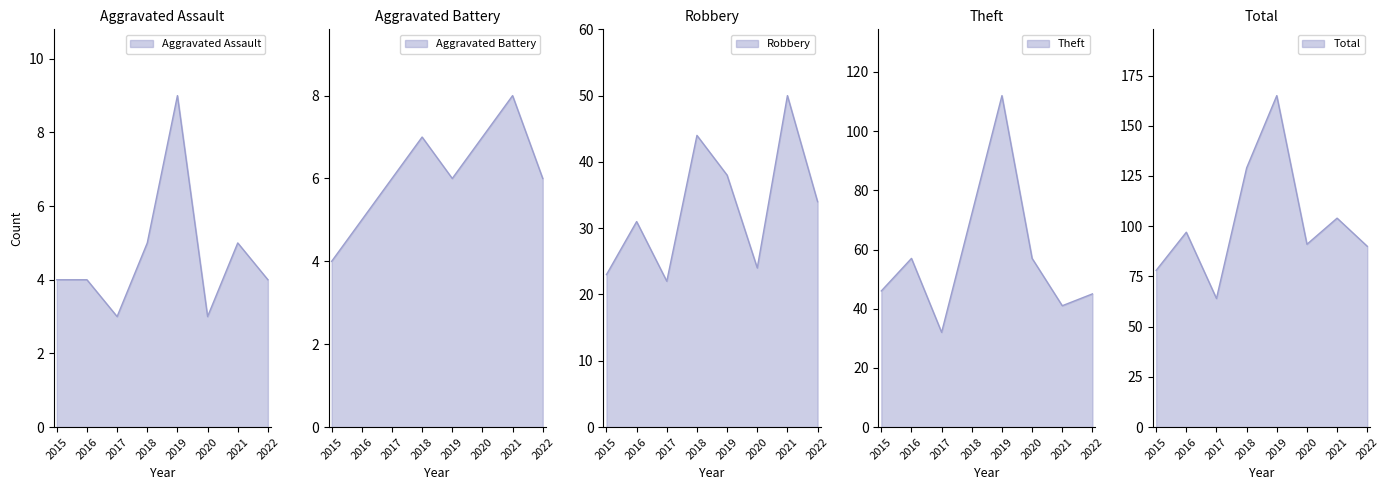

Reading left to right, transcribe all the data shown in this chart.

Aggravated Assault: 4	4	3	5	9	3	5	4
Aggravated Battery: 4	5	6	7	6	7	8	6
Robbery: 23	31	22	44	38	24	50	34
Theft: 46	57	32	72	112	57	41	45
Total: 78	97	64	129	165	91	104	90